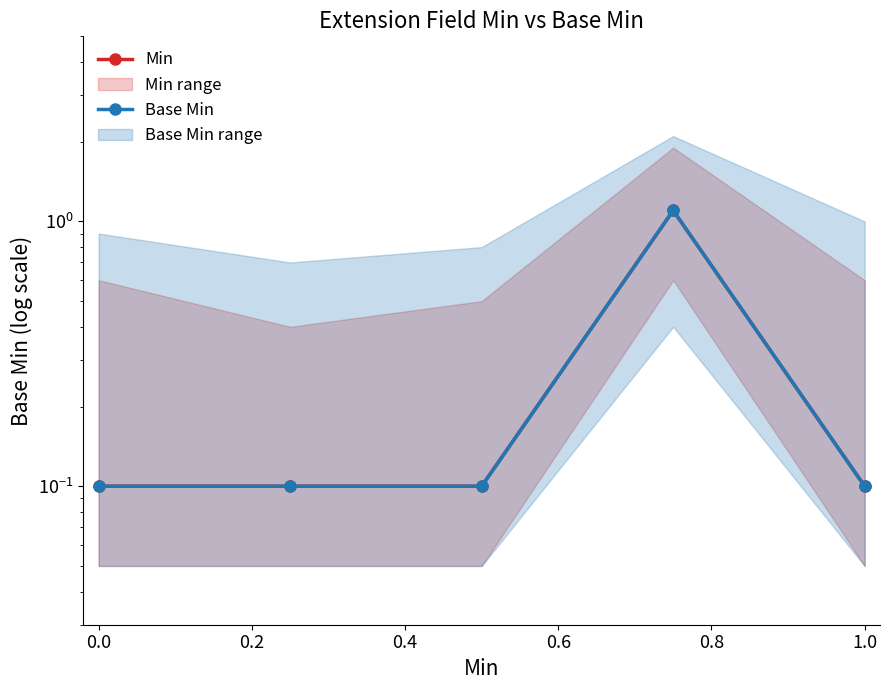

How many data points does each series have?

5